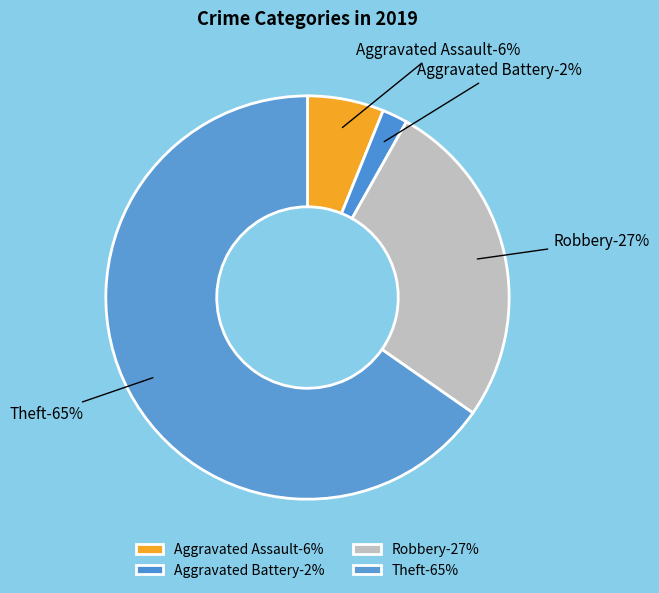

To the nearest percent, what percentage of the pie is Robbery?

27%